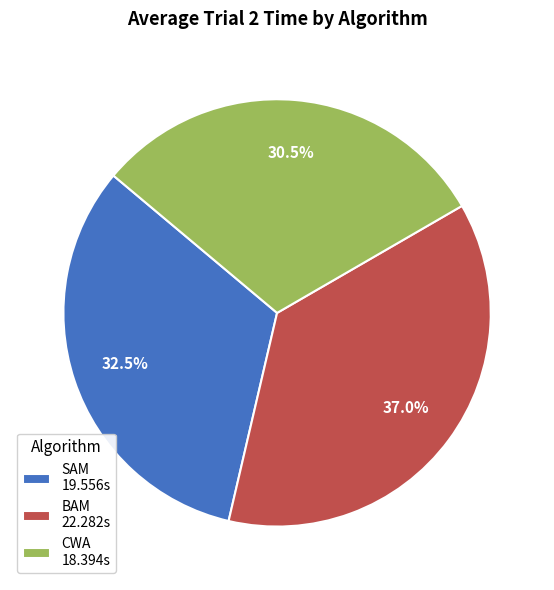

Which has a higher value, BAM or CWA?

BAM